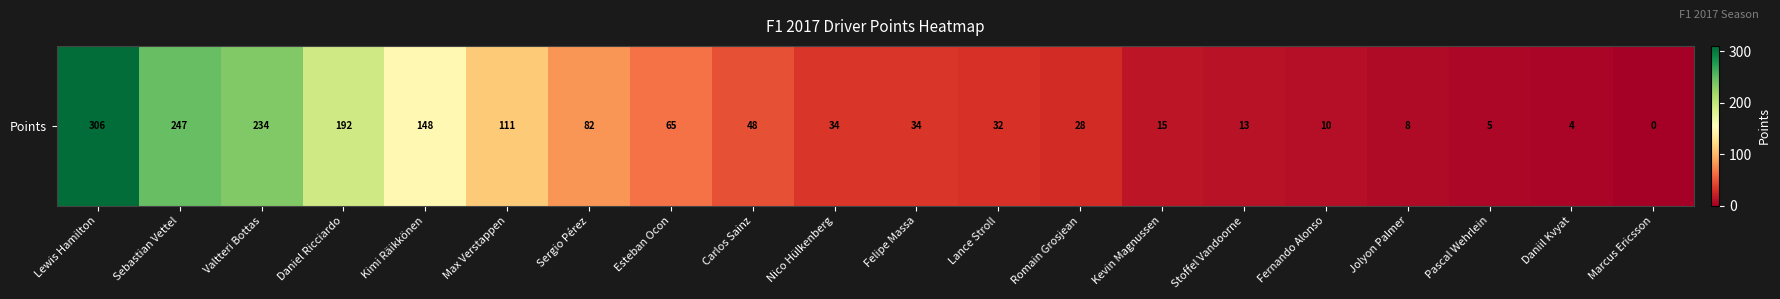

Reading left to right, what are all the values shown in this chart?

Lewis Hamilton=306	Sebastian Vettel=247	Valtteri Bottas=234	Daniel Ricciardo=192	Kimi Räikkönen=148	Max Verstappen=111	Sergio Pérez=82	Esteban Ocon=65	Carlos Sainz=48	Nico Hülkenberg=34	Felipe Massa=34	Lance Stroll=32	Romain Grosjean=28	Kevin Magnussen=15	Stoffel Vandoorne=13	Fernando Alonso=10	Jolyon Palmer=8	Pascal Wehrlein=5	Daniil Kvyat=4	Marcus Ericsson=0